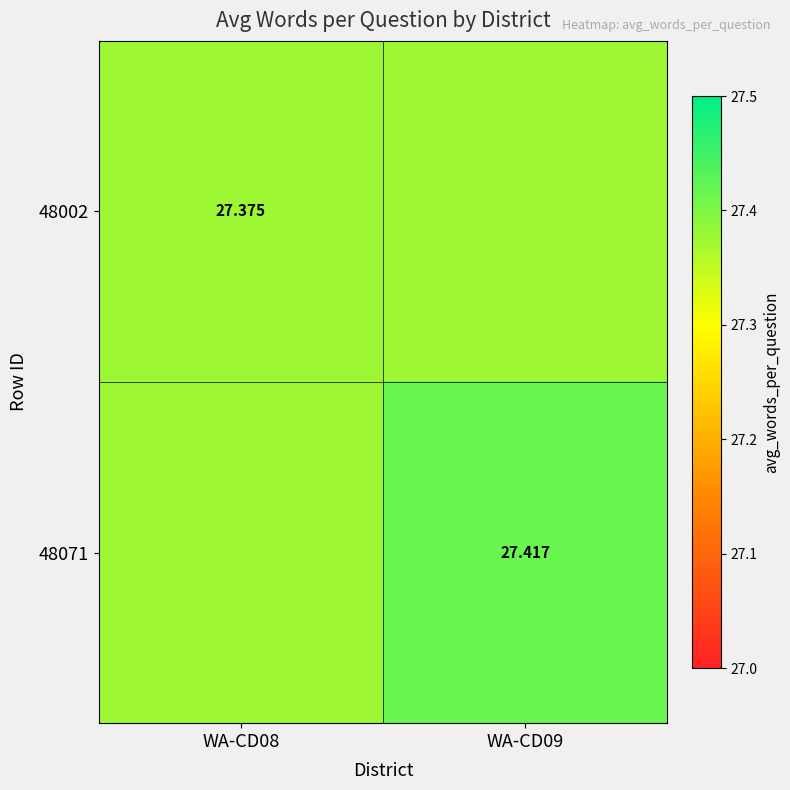

What is the sum of the 48002 values at WA-CD09 and WA-CD08?

54.8